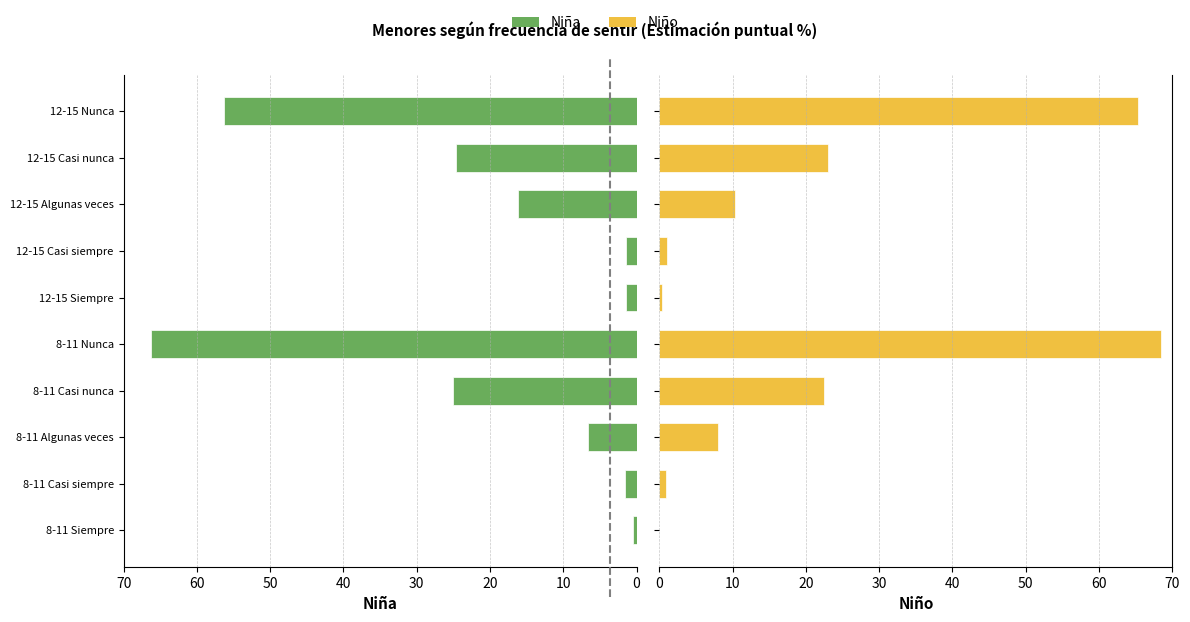

Is the value of Niño at 8-11 Siempre greater than the value of Niña at 8-11 Nunca?

No